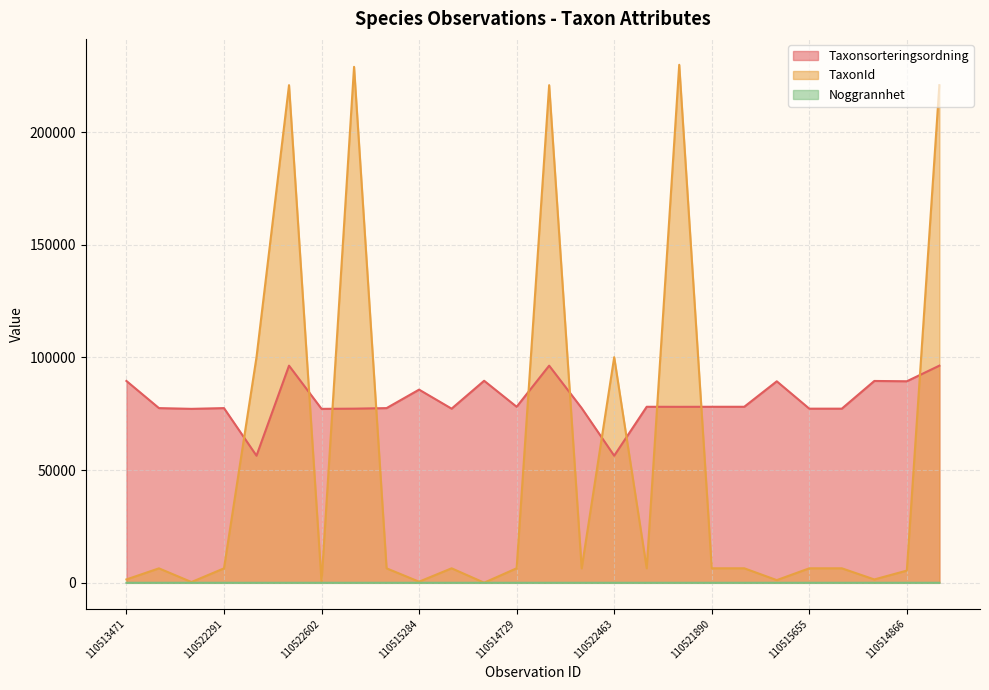

What is the label of the 22nd point from the left?

110515655